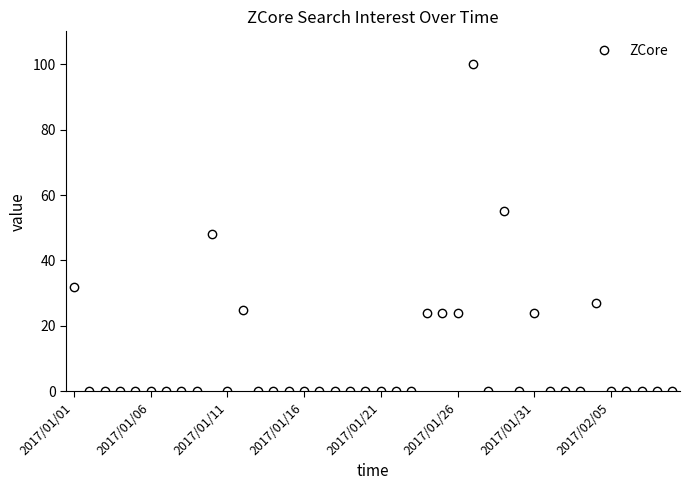

True or false: the data has more than 2 interior local peaks.

True